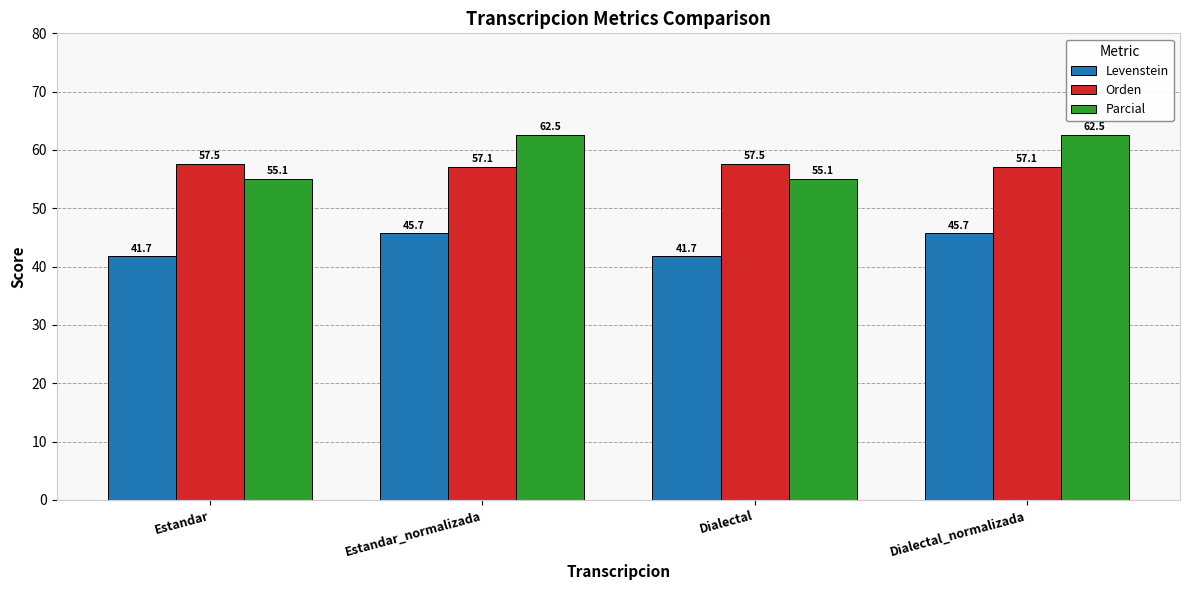

How many bars are there in total?

12